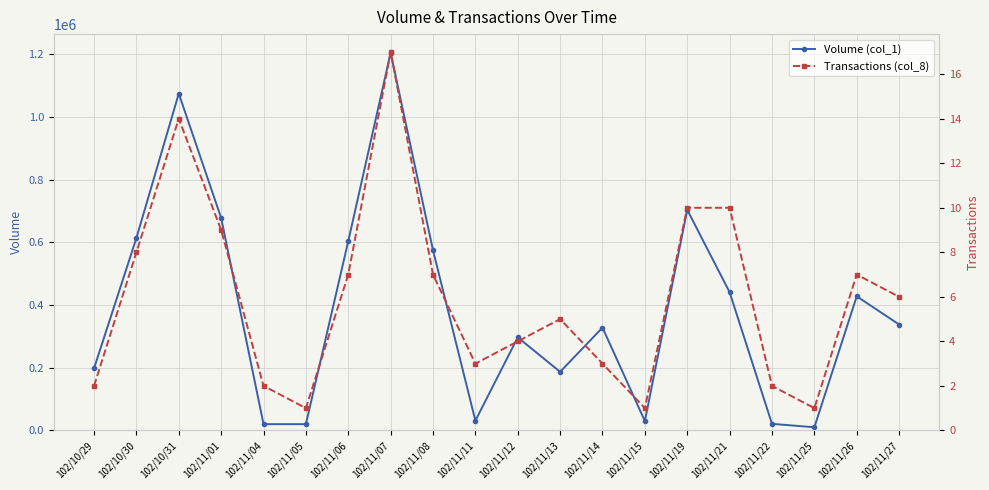

Does the chart display data point markers on the line(s)?

Yes